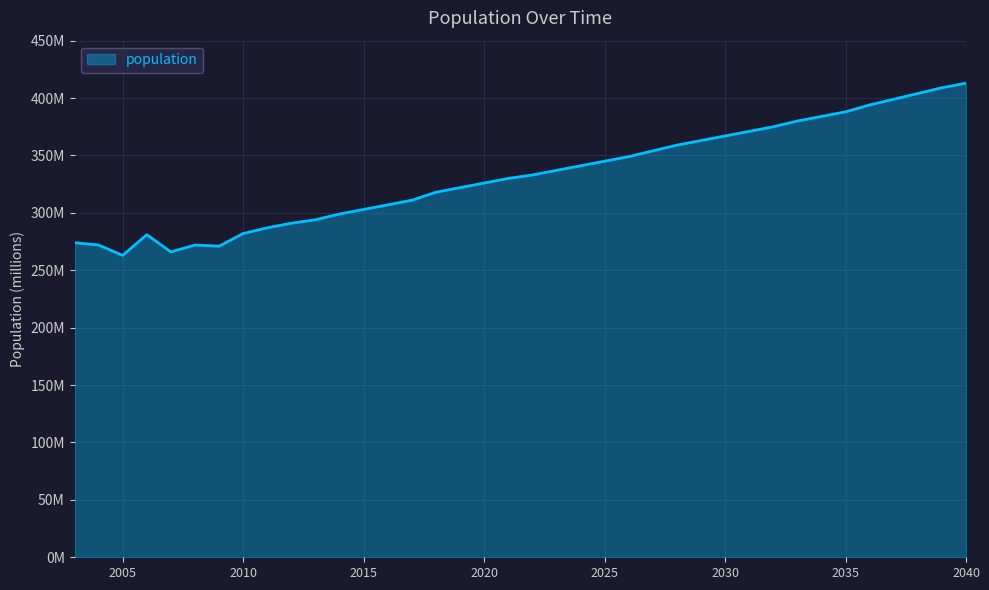

At which category does the data reach its first local valley?

2005